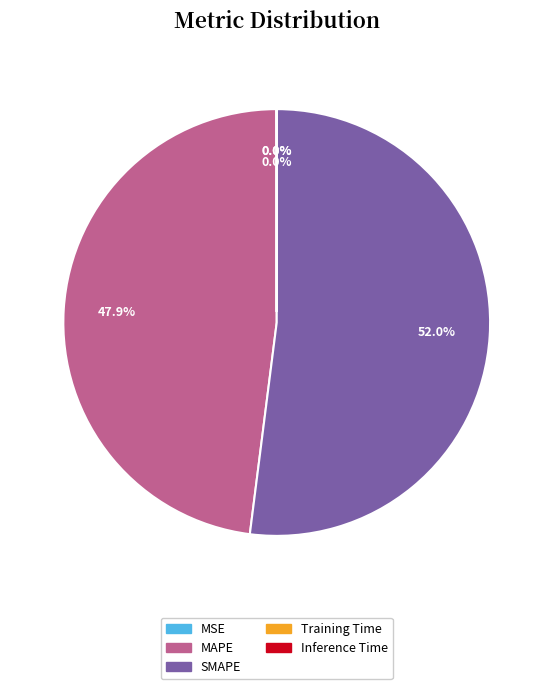

How much of the chart is everything except MAPE?

52.1%